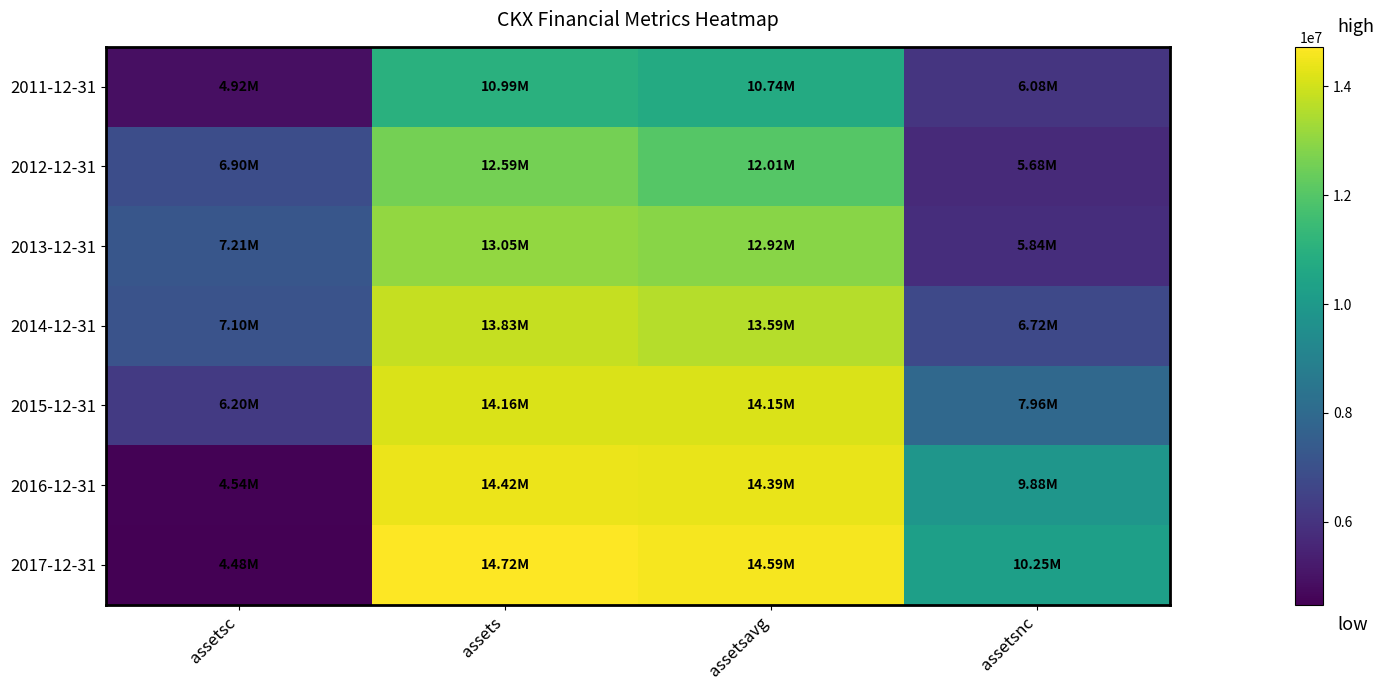

Between assetsc and assetsavg, which is larger?

assetsavg